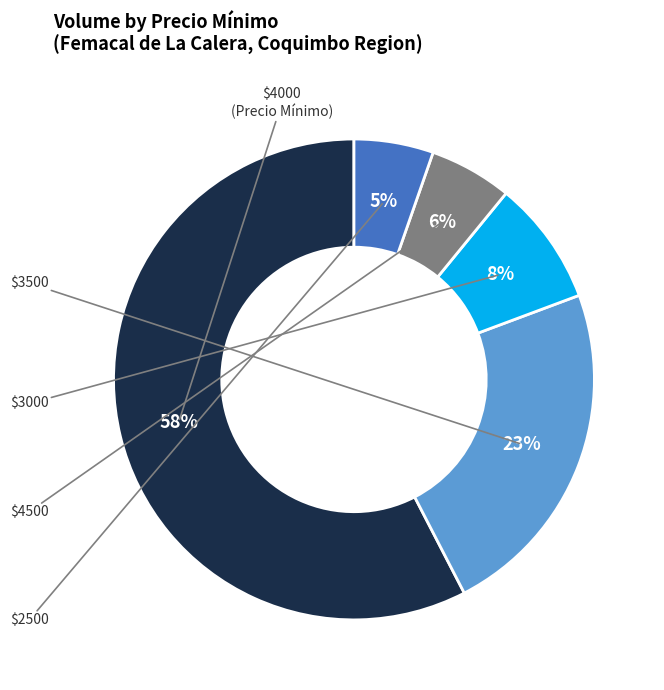

Is there any slice that represents more than half of the pie?

Yes